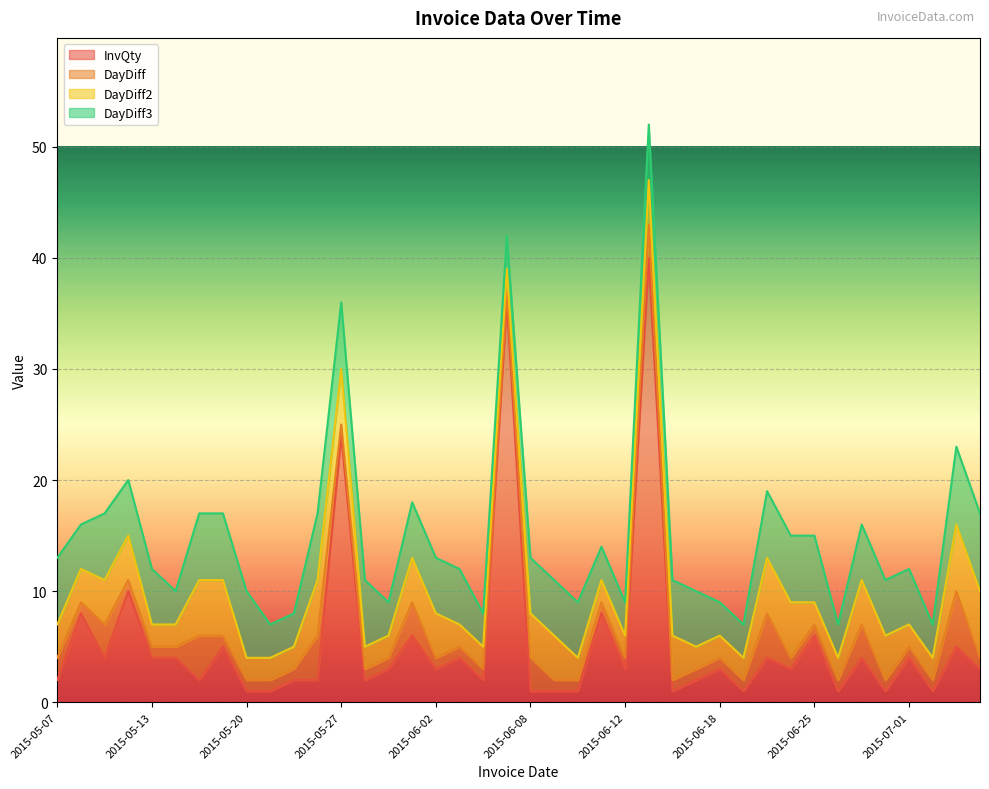

What is the label of the 36th point from the left?

2015-06-30